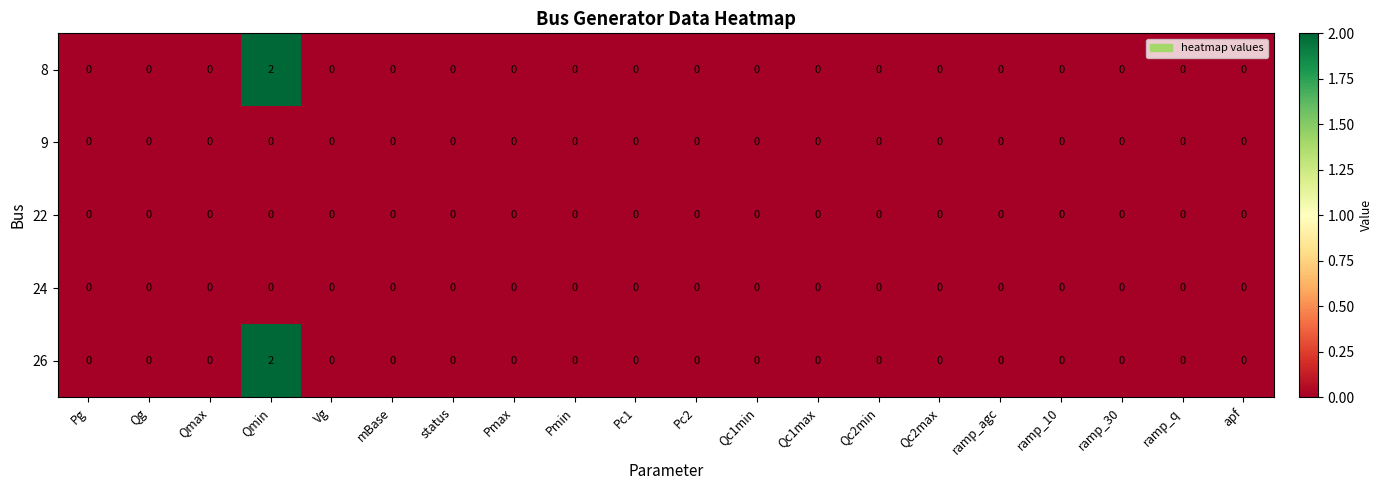

At which label does 26 reach its peak?

Qmin